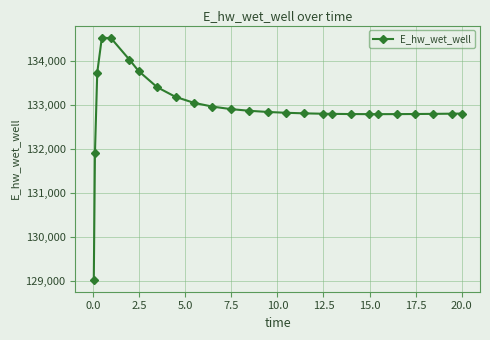

What is the smallest value displayed?

129036.6